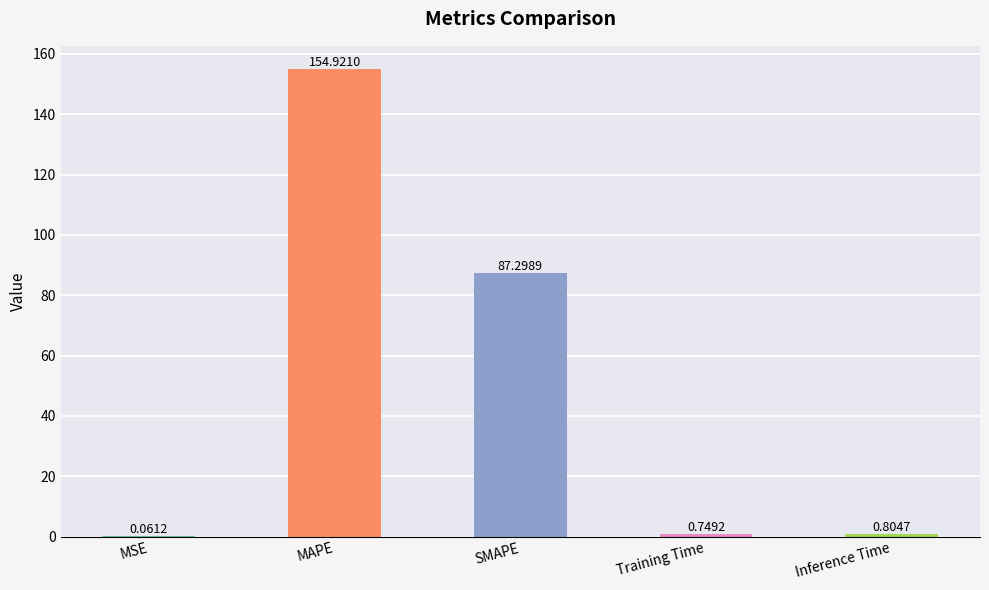

Are the bars horizontal?

No